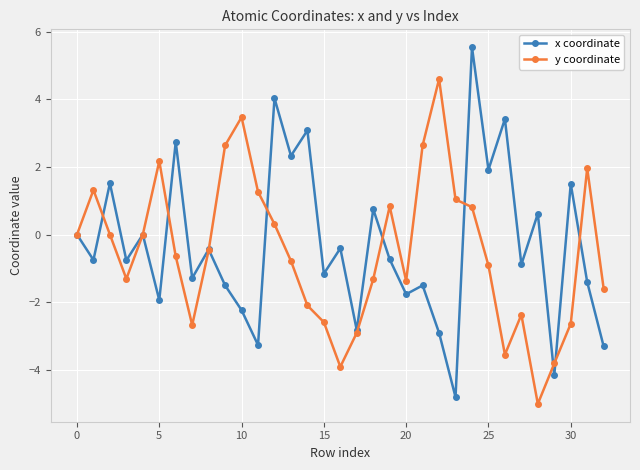

True or false: y coordinate has more than 2 points higher than both neighbors.

True